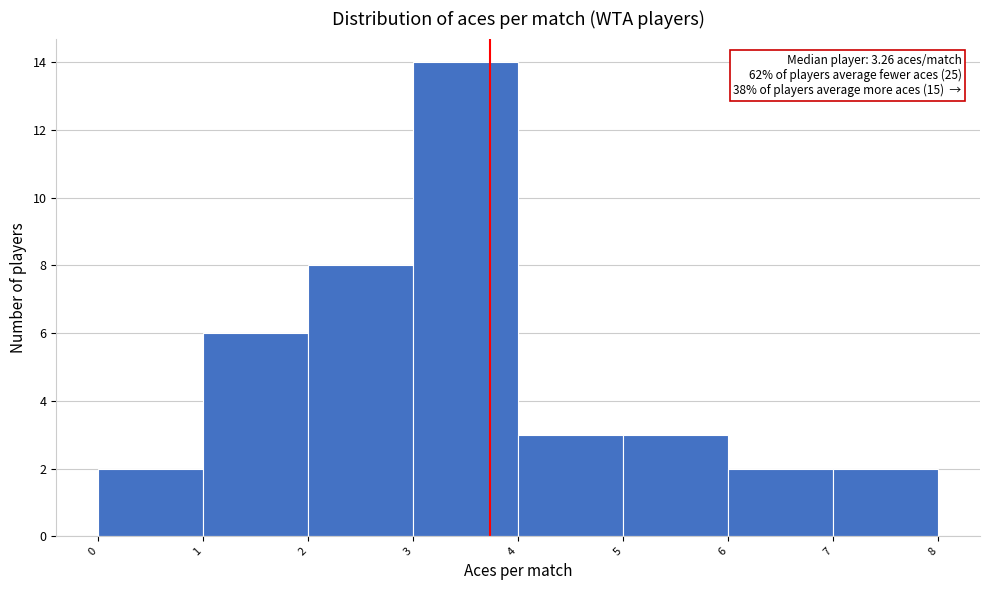

Over which range of the x-axis is the bar tallest?

3 to 4